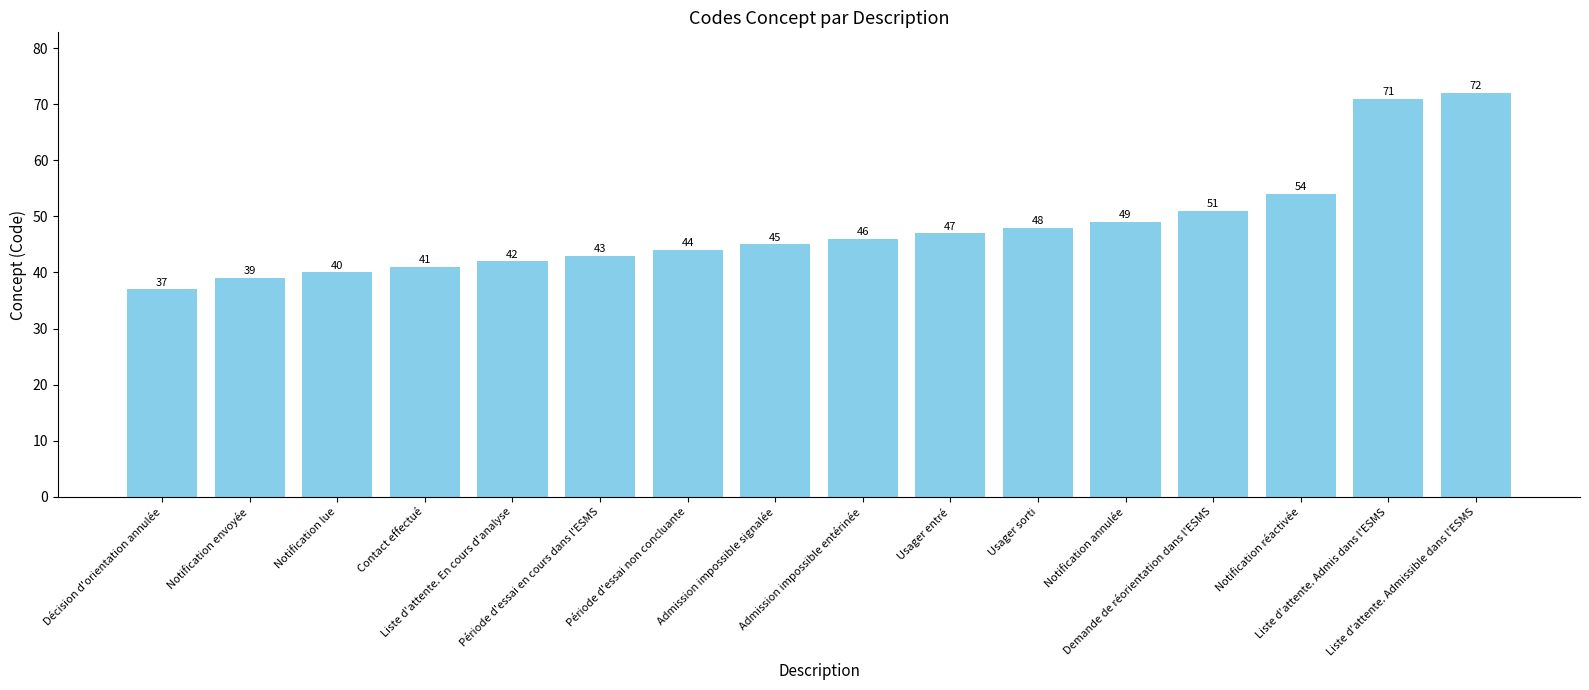

List the labels in order of value, smallest first.

Décision d'orientation annulée, Notification envoyée, Notification lue, Contact effectué, Liste d'attente. En cours d'analyse, Période d'essai en cours dans l'ESMS, Période d'essai non concluante, Admission impossible signalée, Admission impossible entérinée, Usager entré, Usager sorti, Notification annulée, Demande de réorientation dans l'ESMS, Notification réactivée, Liste d'attente. Admis dans l'ESMS, Liste d'attente. Admissible dans l'ESMS